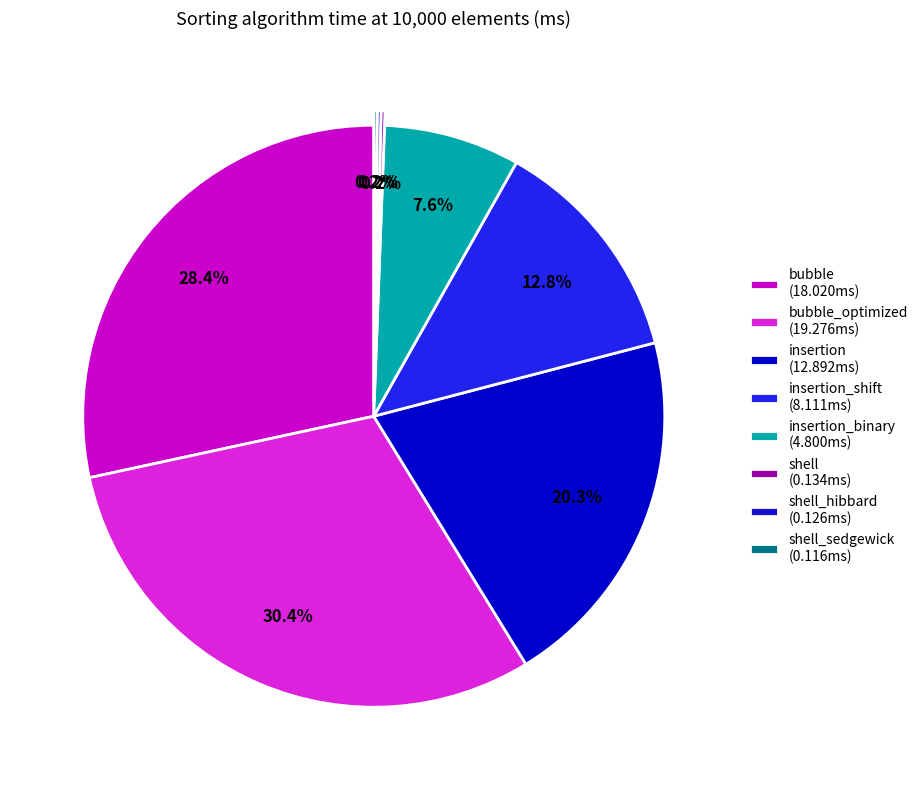

How many segments does this pie chart have?

8